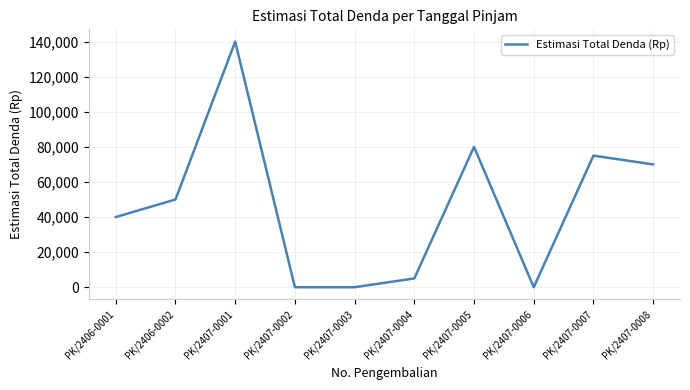

What is the difference between the values at PK/2406-0001 and PK/2407-0004?

35000